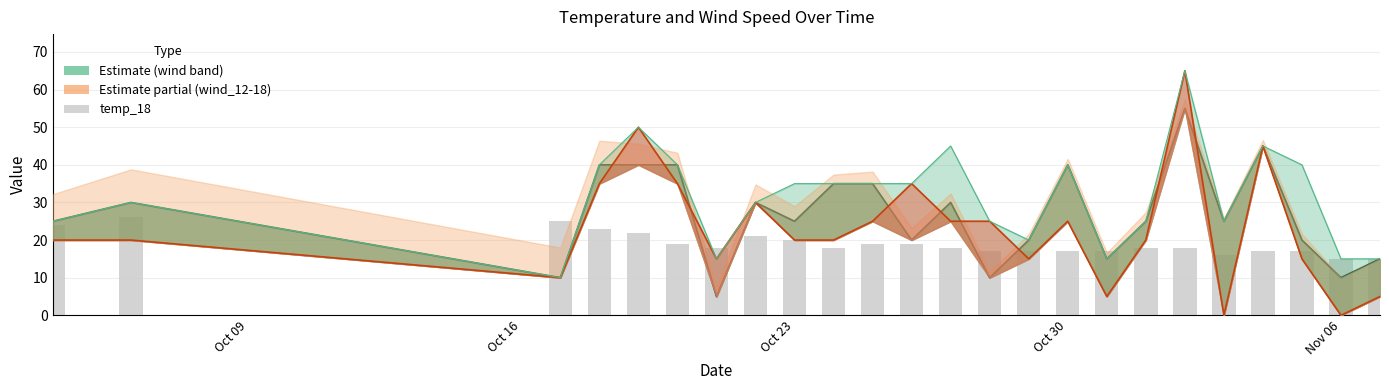

Reading right to left, transcribe all the data shown in this chart.

wind_00-24: 15	10	20	45	25	55	25	15	40	20	10	30	20	35	35	25	30	5	40	40	40	10	30	25
wind_12-18: 5	0	15	45	0	65	20	5	25	15	25	25	35	25	20	20	30	15	35	50	35	10	20	20
wind upper: 15	15	40	45	25	65	25	15	40	20	25	45	35	35	35	35	30	15	40	50	40	10	30	25
temp_18: 15	15	17	17	16	18	18	17	17	17	17	18	19	19	18	20	21	18	19	22	23	25	26	24